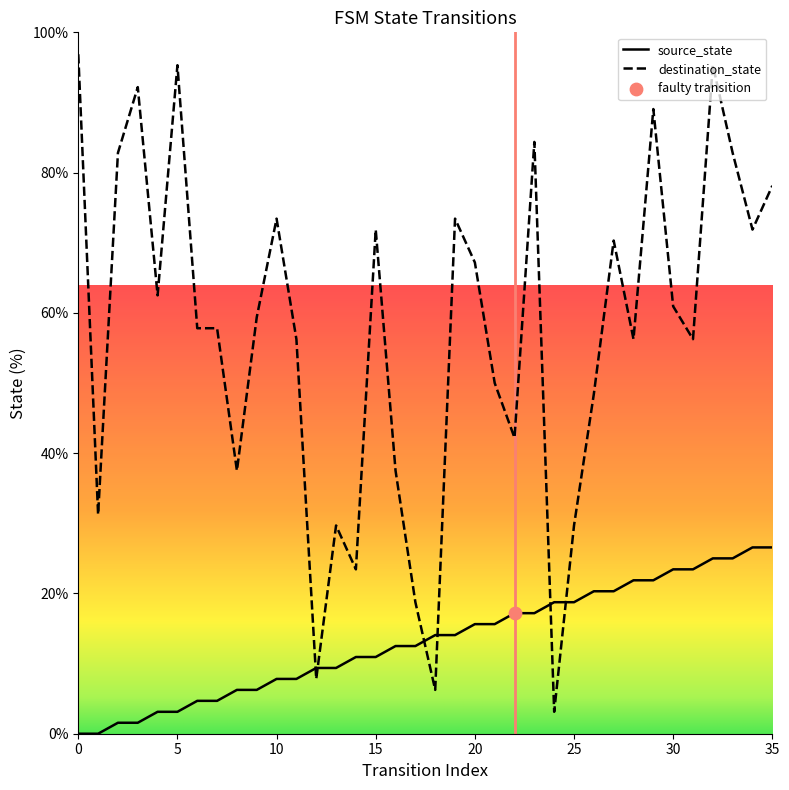

Is the value of source_state at 27 greater than the value of destination_state at 14?

No